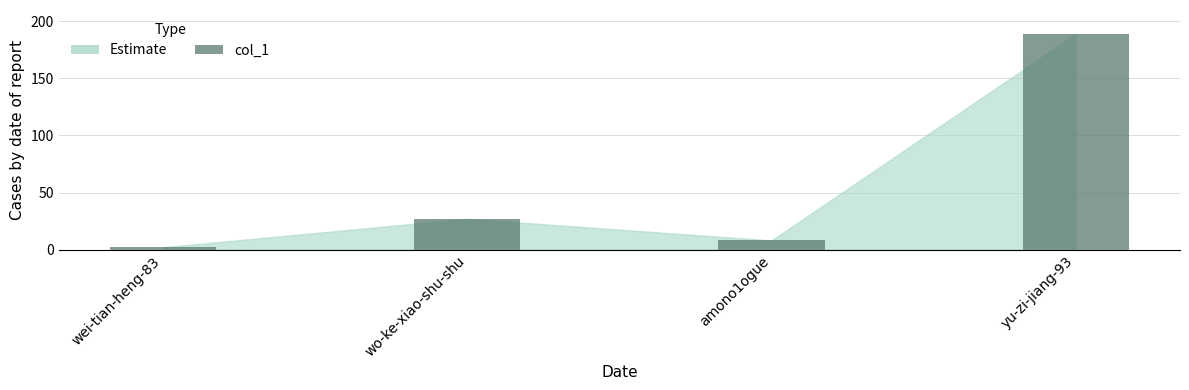

How many distinct data groups are displayed?

1